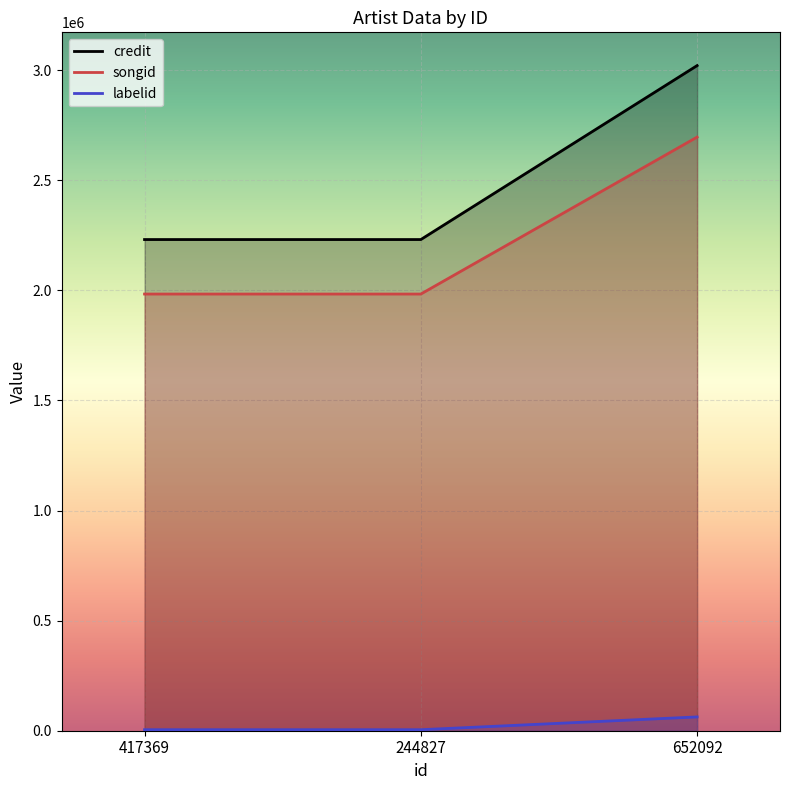

What position from the left is 652092?

3